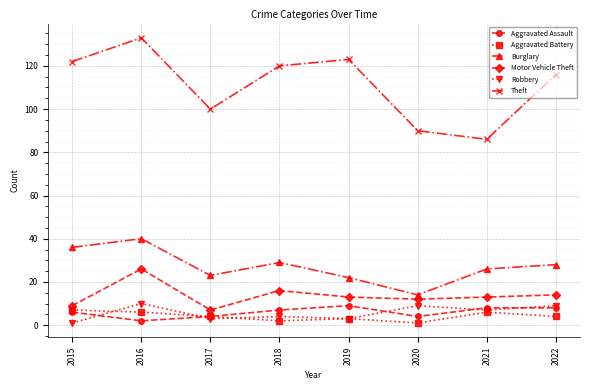

What is the greatest value displayed?

133